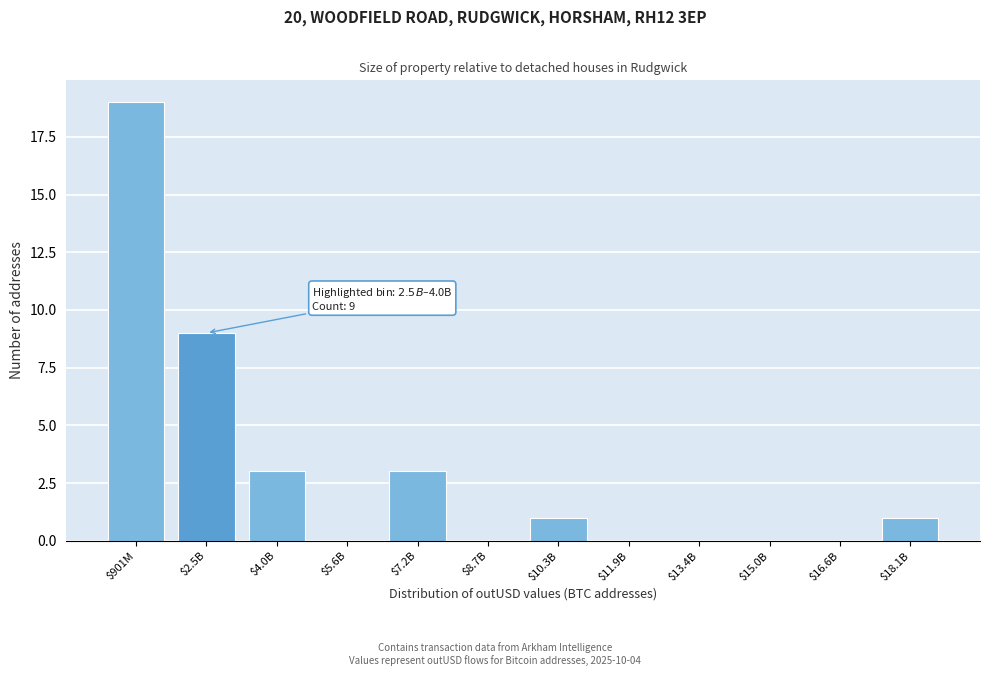

What is the greatest value displayed?

19